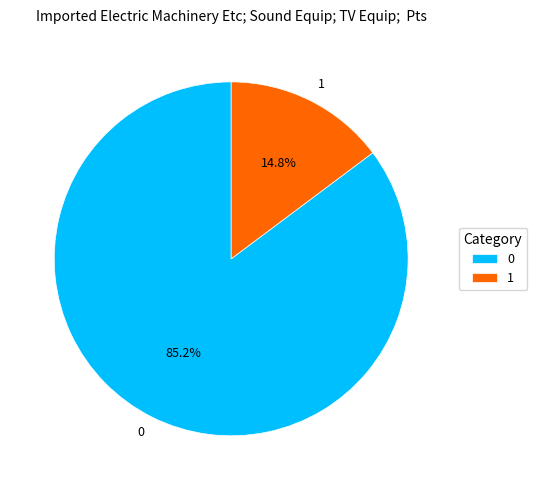

What portion of the pie excludes 1?

85.2%